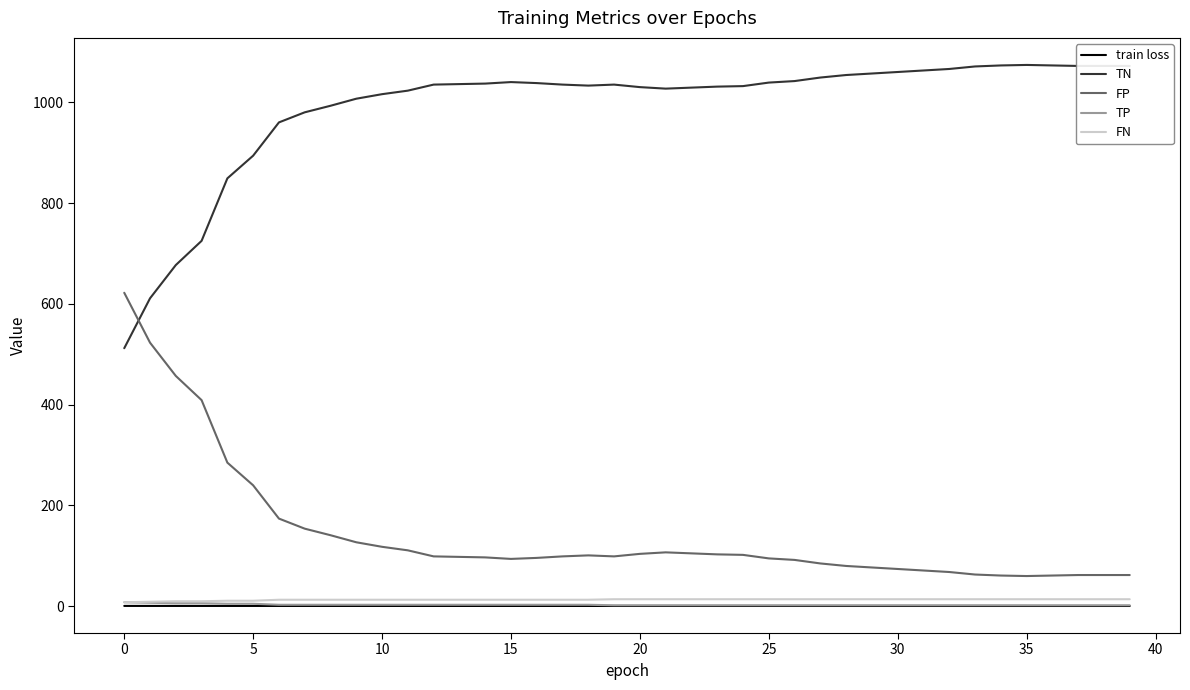

What is the greatest value displayed?

1074.0